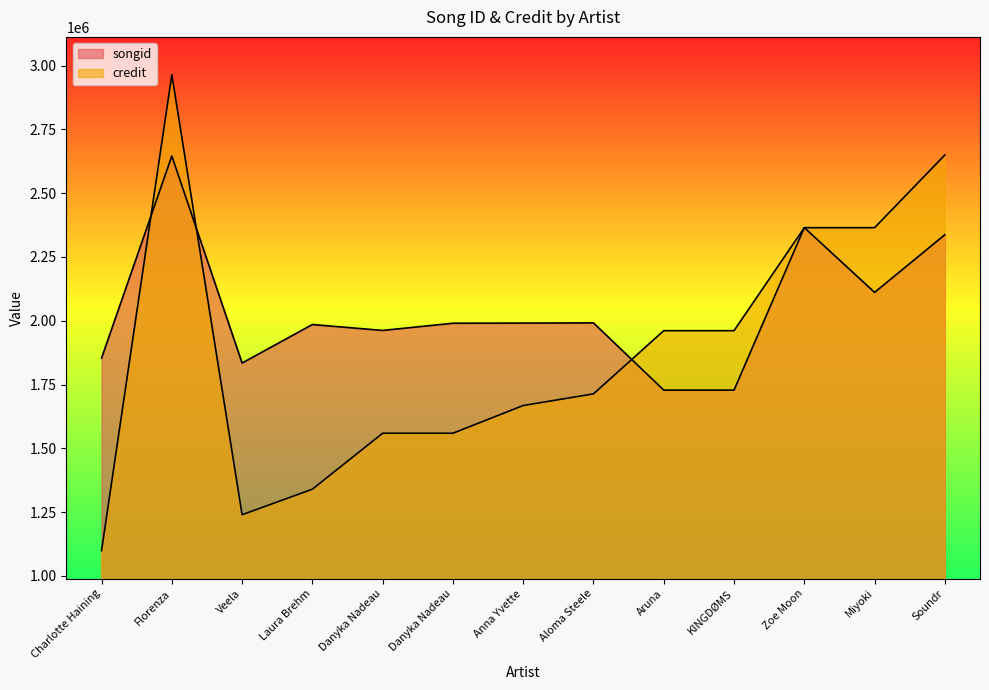

What is the value of the credit point at the 11th from the left?

2364685